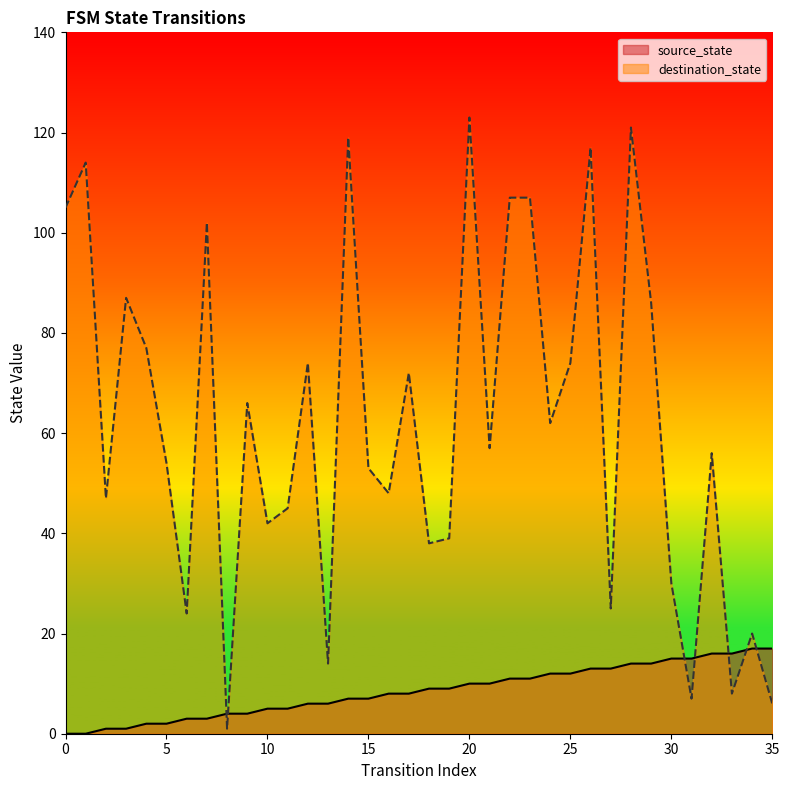

True or false: source_state and destination_state cross at least once.

True